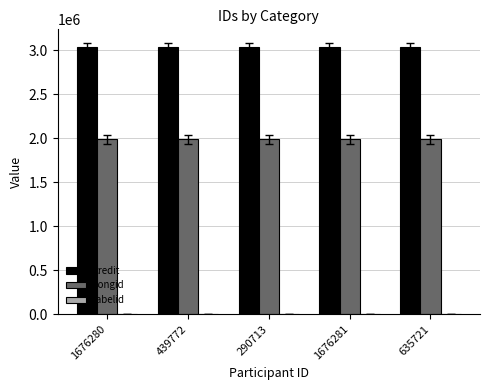

The songid series shows 3066540 at 1676280. True or false?

False